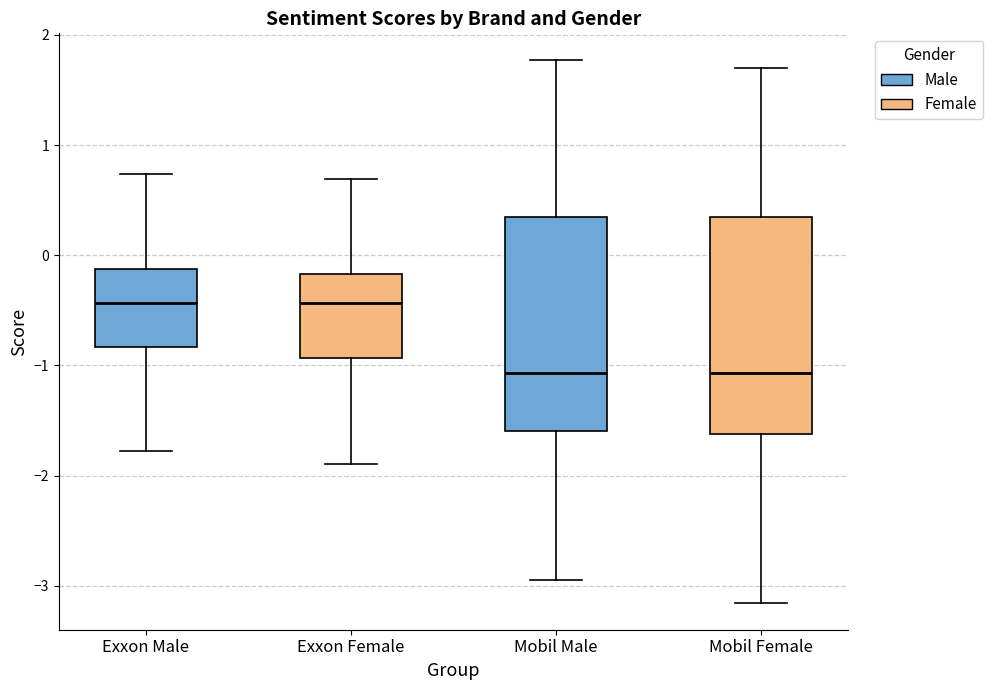

Reading left to right, transcribe this box plot: for each box, give where its median line is, the range the box spans, and where its two whiskers end, as read against the y-axis. The values are not printed on the chart, so give them approximately, as read against the axis.

Exxon Male: median -0.4, box -0.8 to -0.1, whiskers -1.8 to 0.7
Exxon Female: median -0.4, box -0.9 to -0.2, whiskers -1.9 to 0.7
Mobil Male: median -1.1, box -1.6 to 0.3, whiskers -2.9 to 1.8
Mobil Female: median -1.1, box -1.6 to 0.3, whiskers -3.2 to 1.7